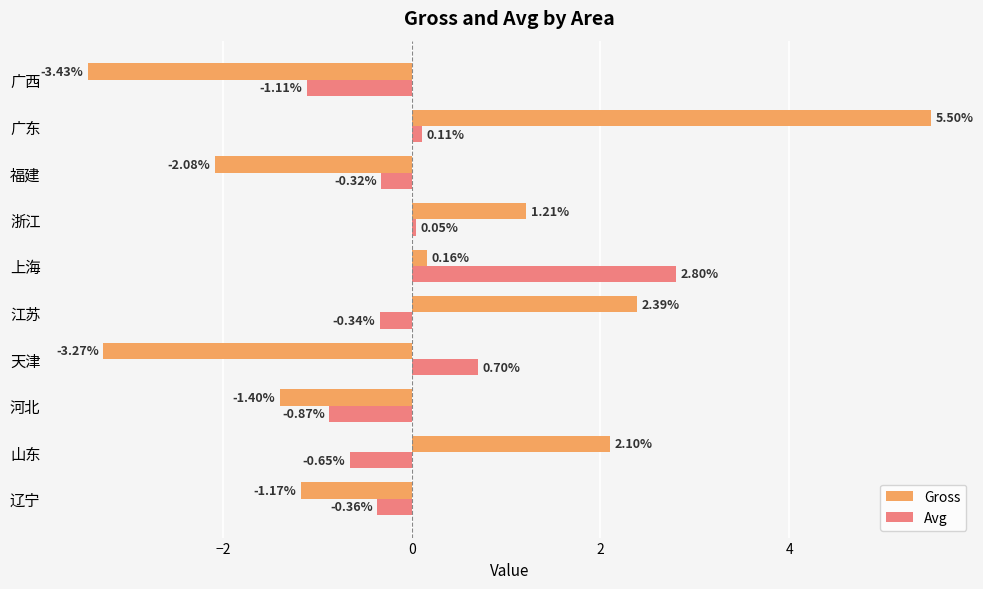

Where is Avg nearest to the value 0?

浙江